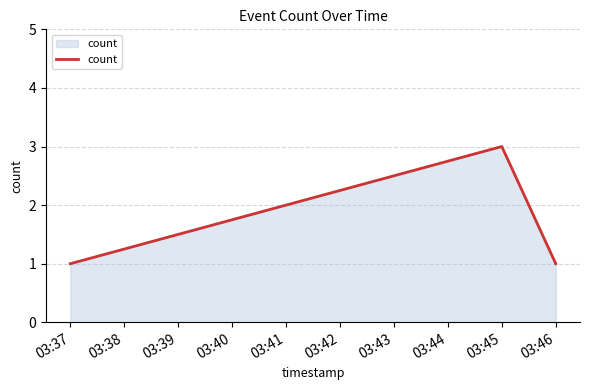

The chart shows a value of 0 at 03:37. True or false?

False